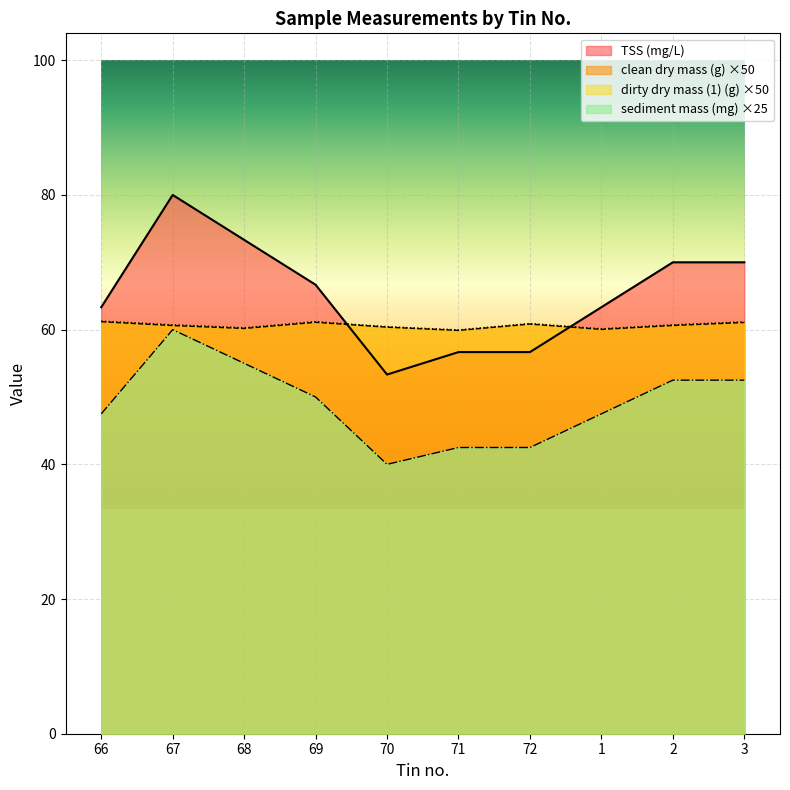

What is the label of the 5th point from the left?

70